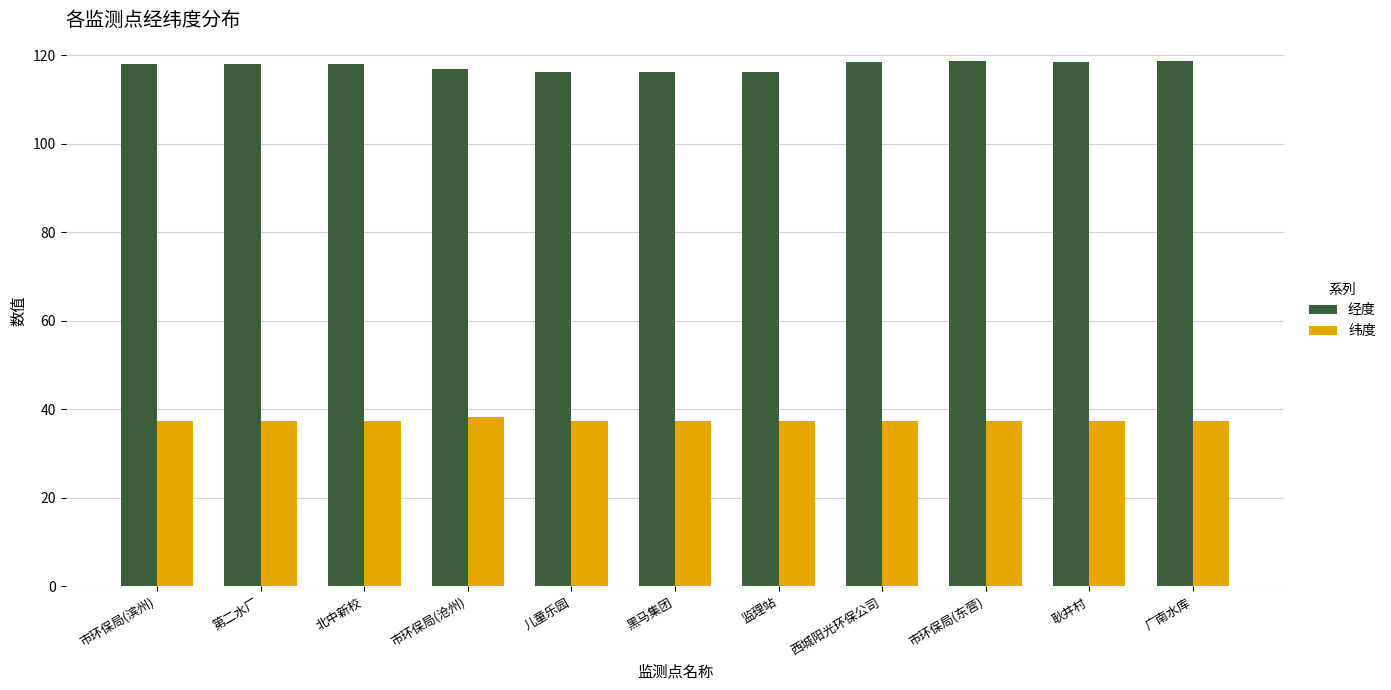

What is the label of the 8th bar from the left?

西城阳光环保公司